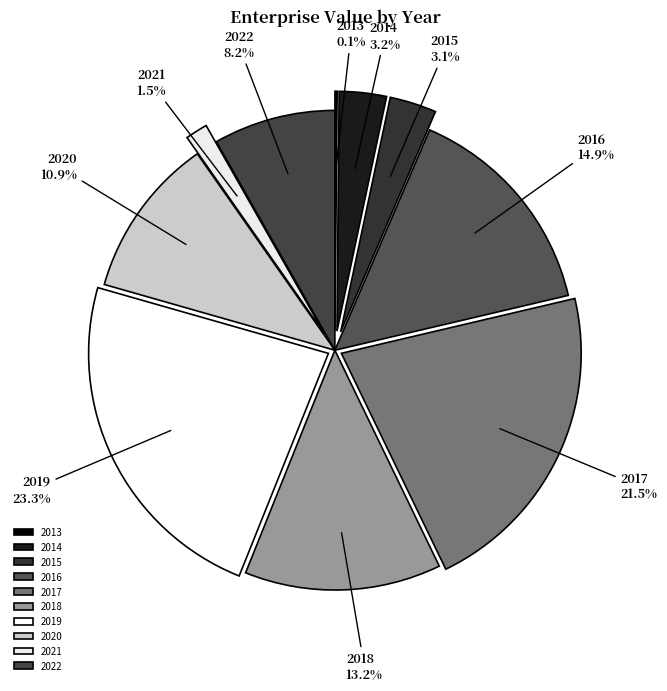

Which category has the biggest portion of the pie?

2019